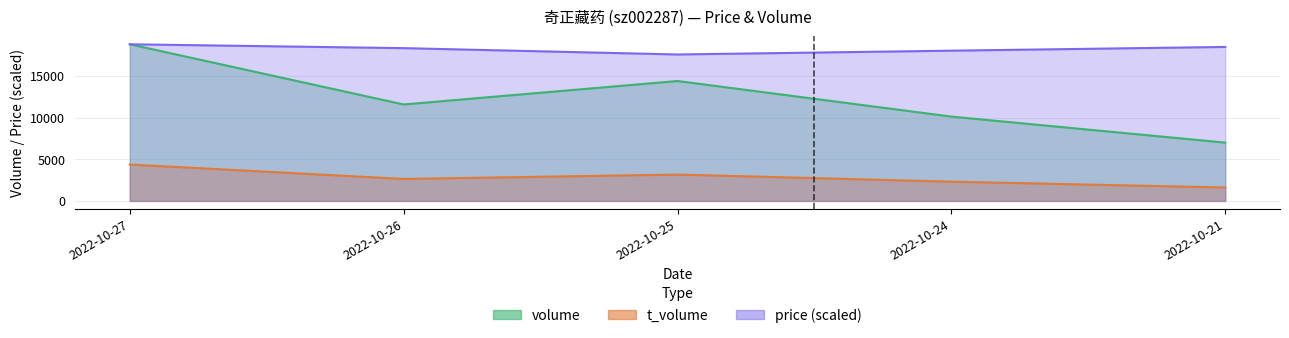

Which series has the largest total across all categories?

price